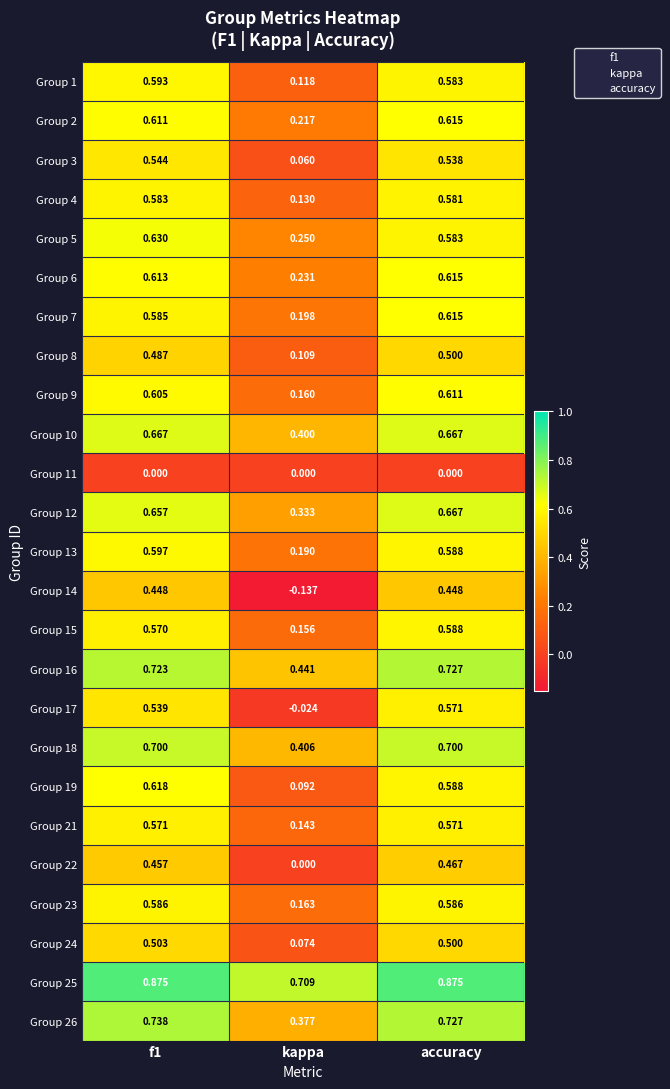

At which category is the sum across all series the highest?

accuracy